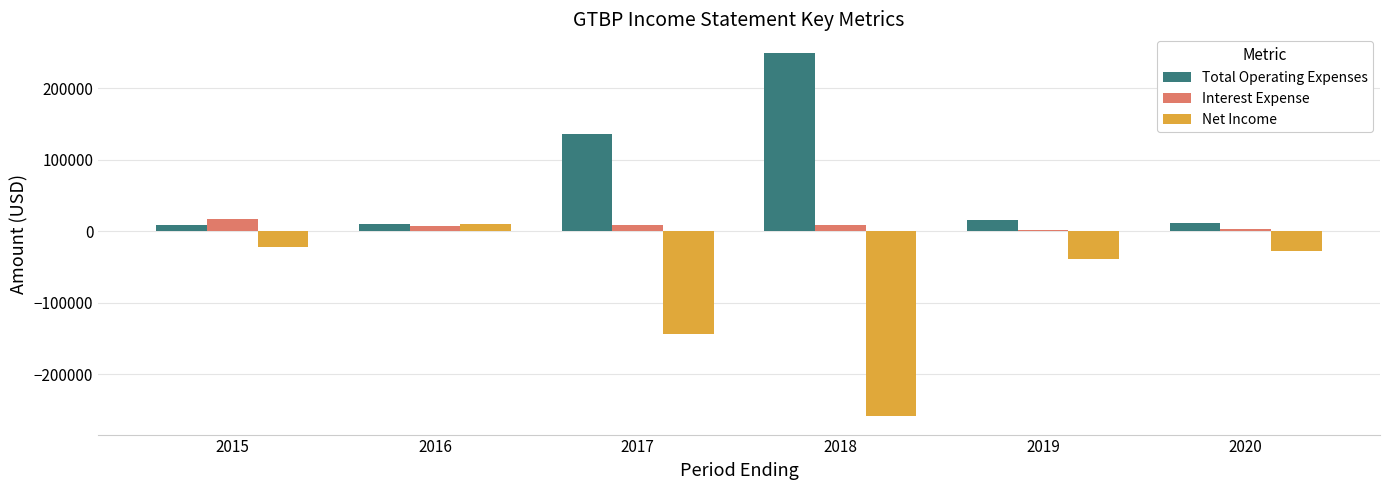

Are the bars horizontal?

No